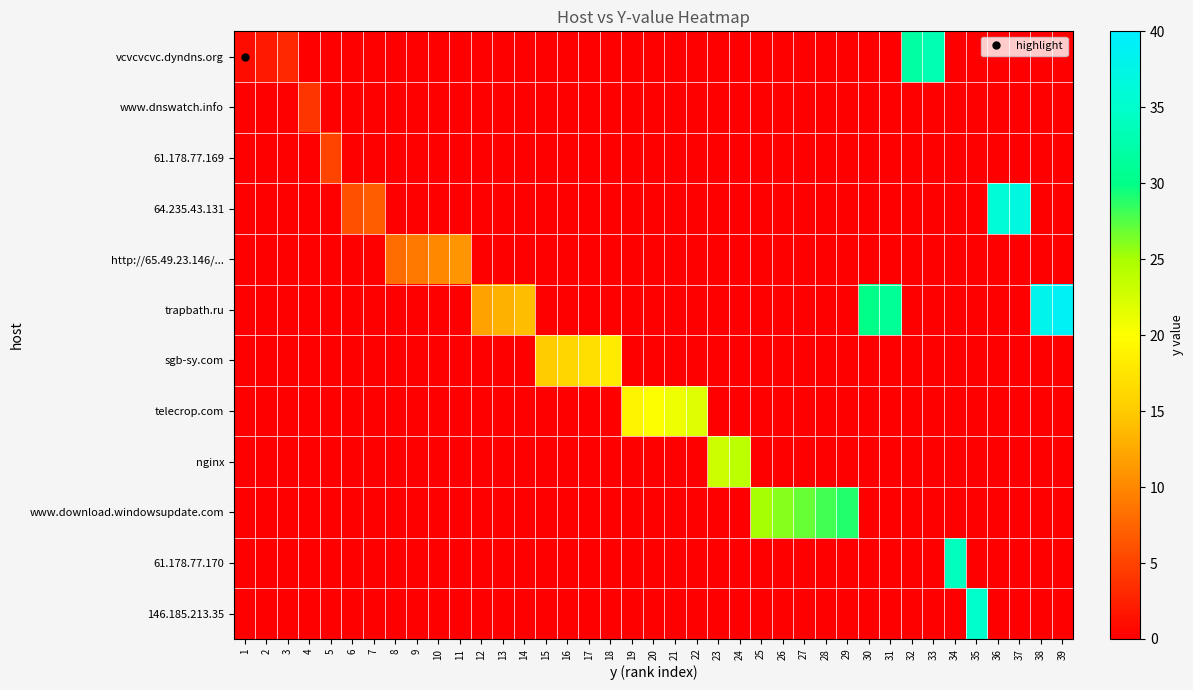

Rank the series by their maximum value, from highest to lowest.

trapbath.ru, 64.235.43.131, 146.185.213.35, 61.178.77.170, vcvcvcvc.dyndns.org, www.download.windowsupdate.com, nginx, telecrop.com, sgb-sy.com, http://65.49.23.146/..., 61.178.77.169, www.dnswatch.info